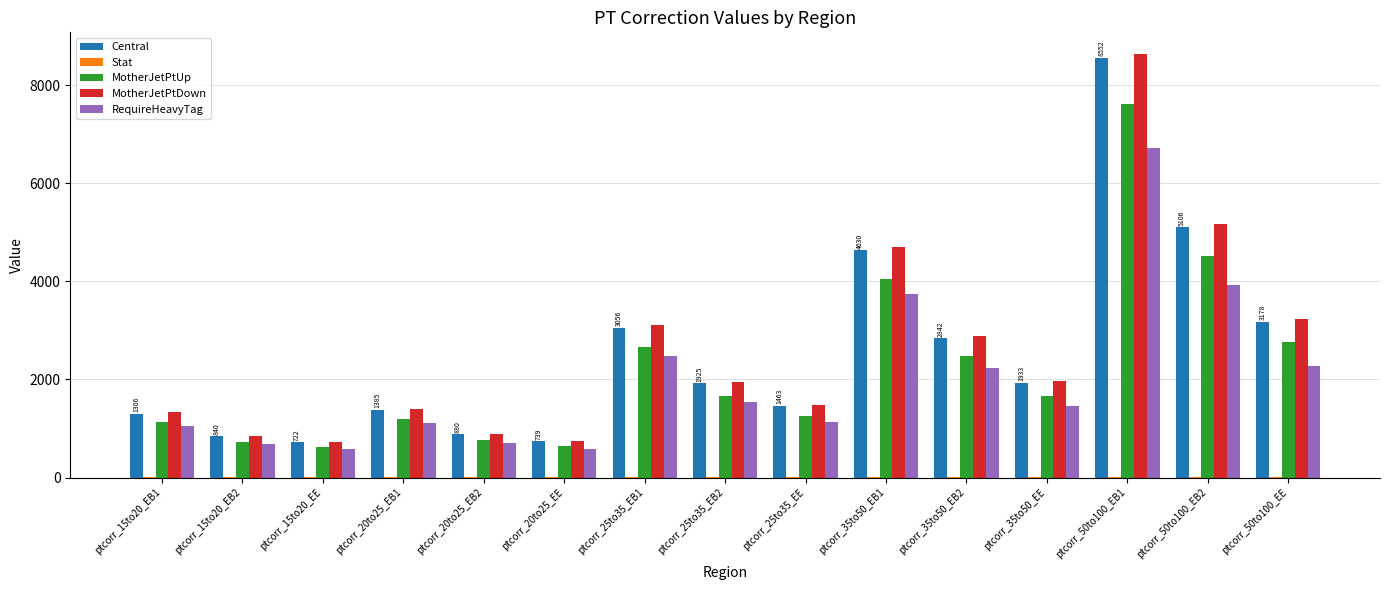

At which category is the sum across all series the highest?

ptcorr_50to100_EB1